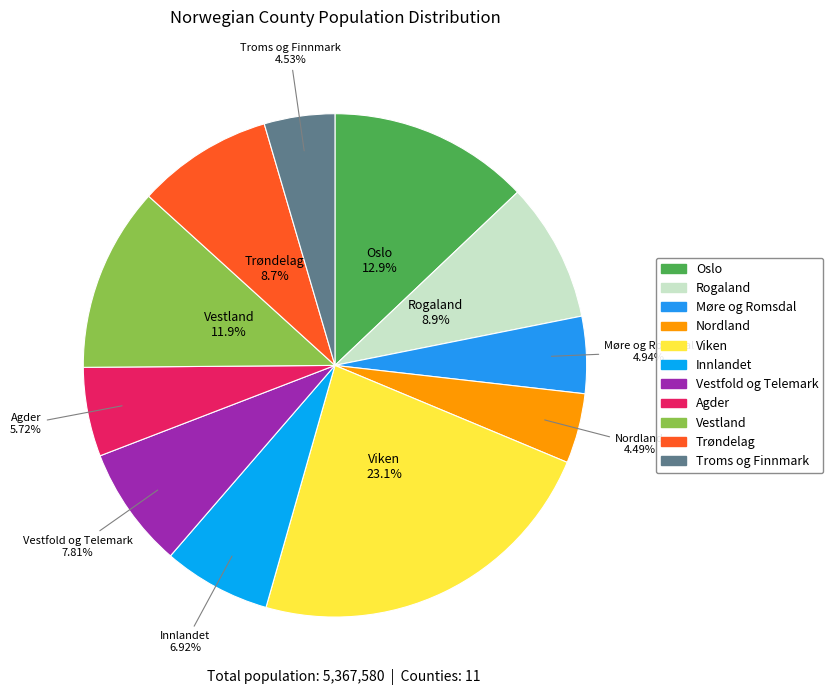

Is the sum of Rogaland and Viken greater than half?

No